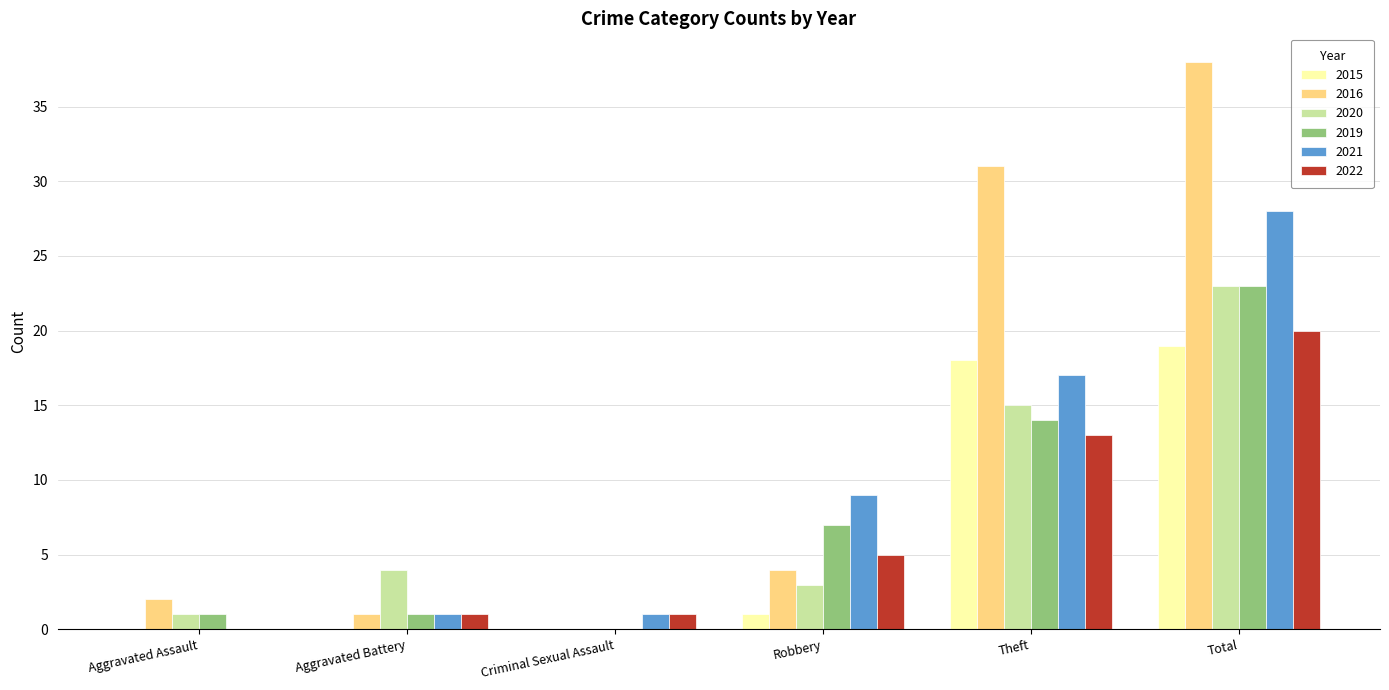

What is the spread (max minus min) of values at Total?

19